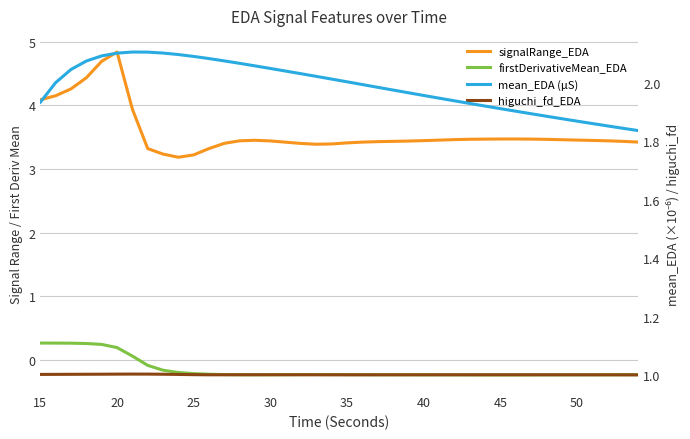

What is the total value across all series at 20?

7.4